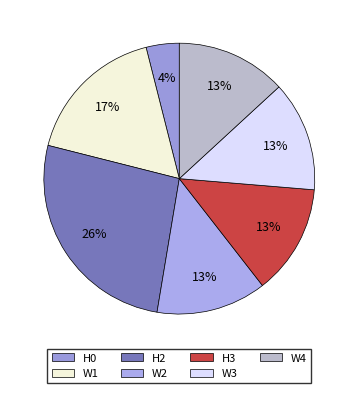

To the nearest percent, what is the difference between the largest and smallest slice percentages?

22%